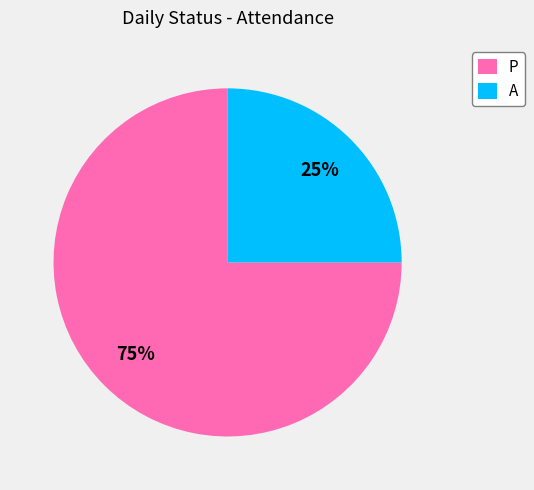

Which category has the biggest portion of the pie?

P